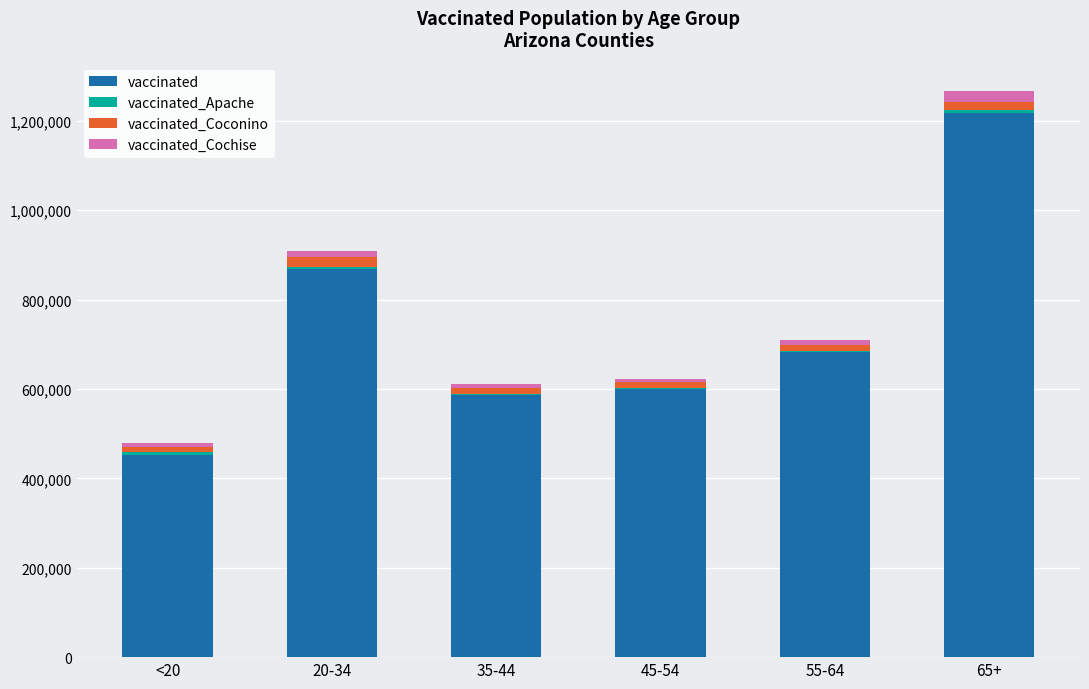

Which category has the highest value in the vaccinated series?

65+